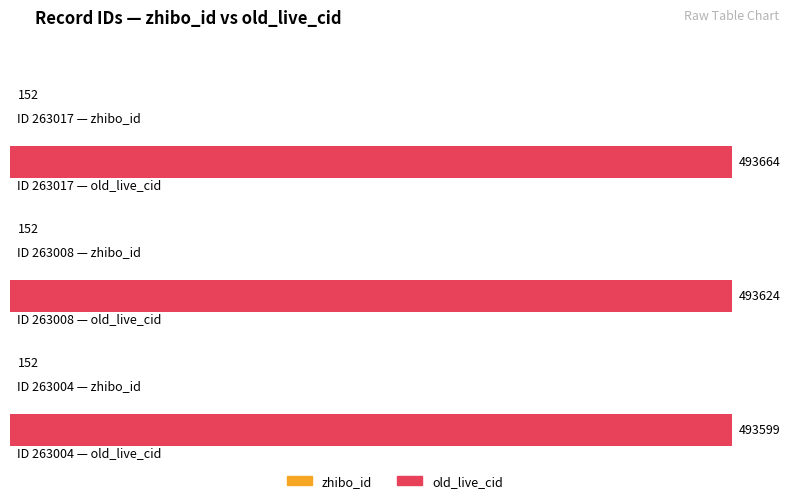

At which label does zhibo_id reach its peak?

263017